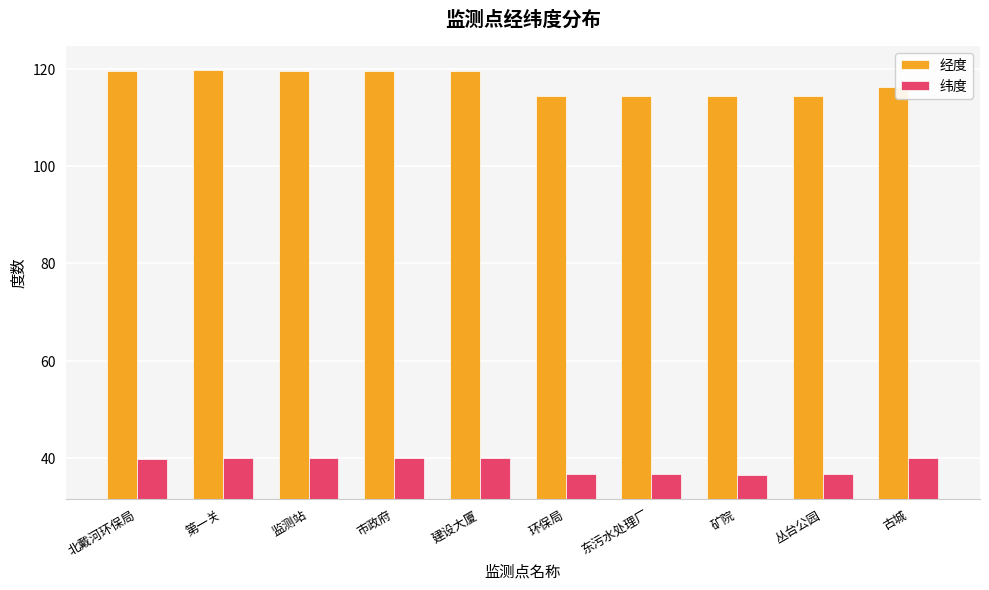

At which label is 经度 closest to 117?

古城